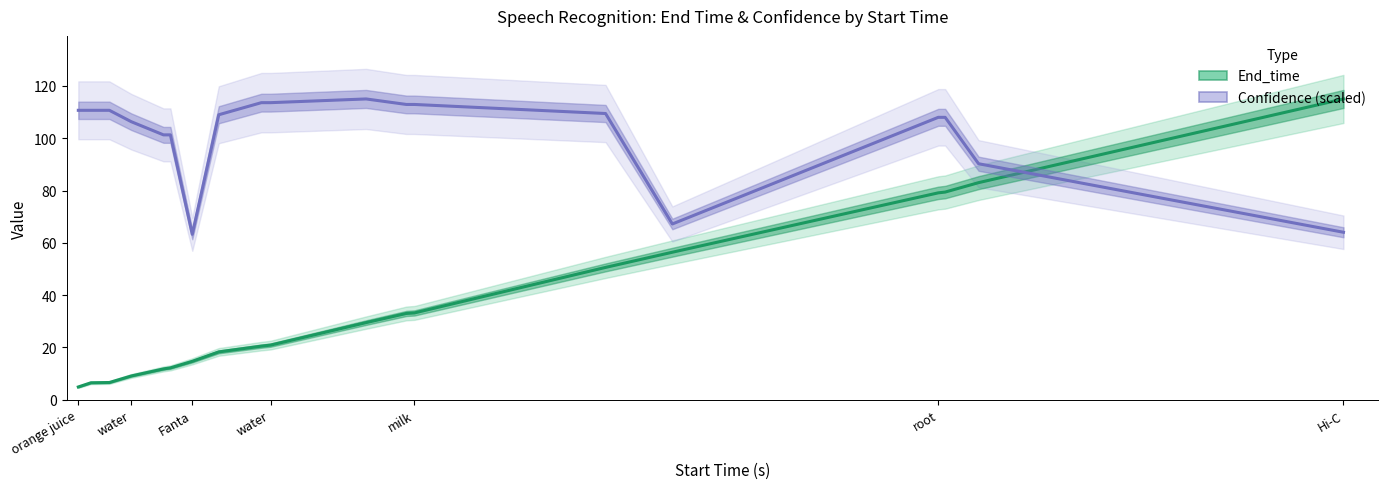

How many categories are shown in the chart?

19